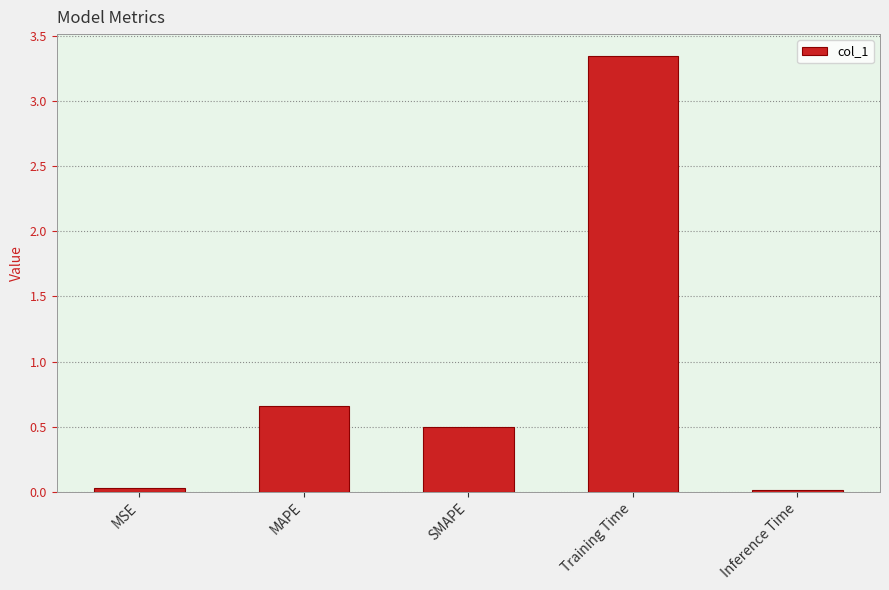

What is the label of the 1st bar from the right?

Inference Time